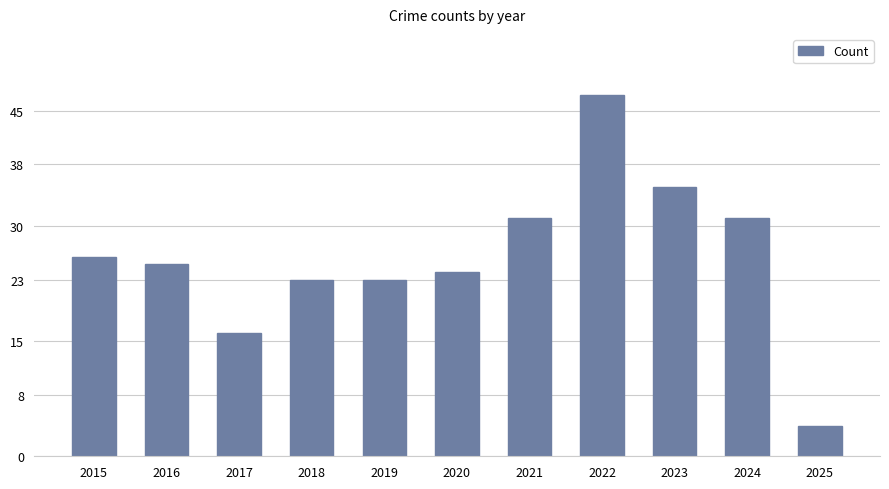

What is the value of the 5th bar from the left?

23